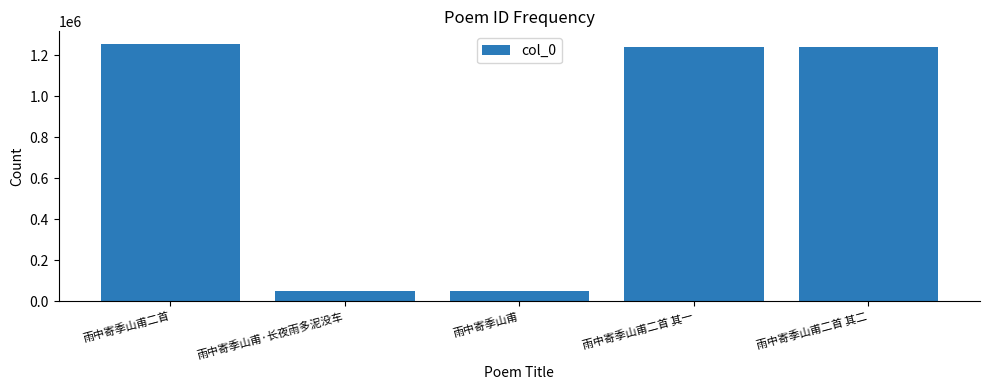

Does the chart contain stacked bars?

No